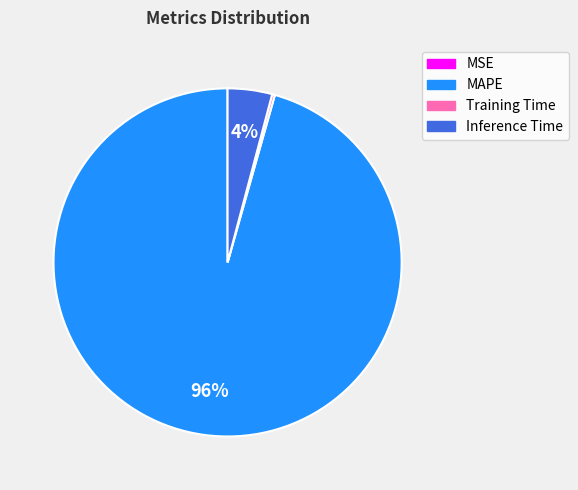

To the nearest percent, what is the difference between the largest and smallest slice percentages?

96%